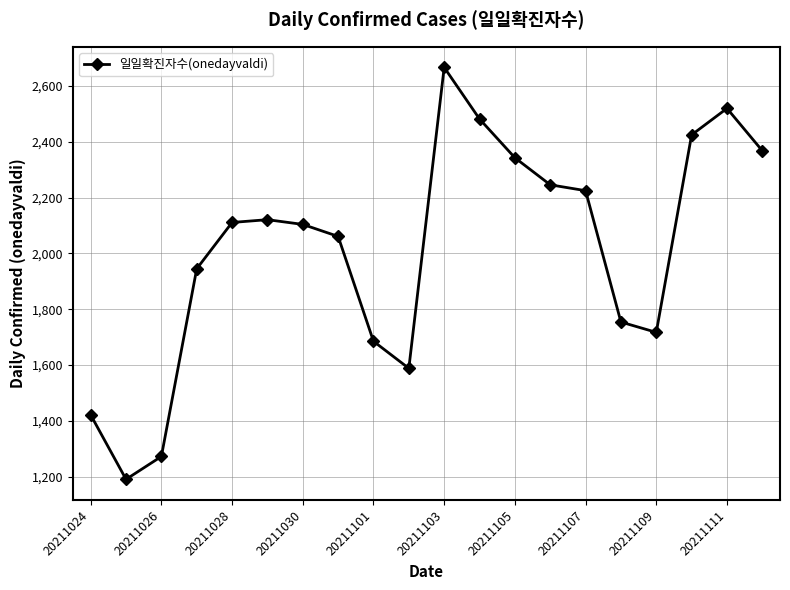

What is the value of the 13th point from the left?

2343